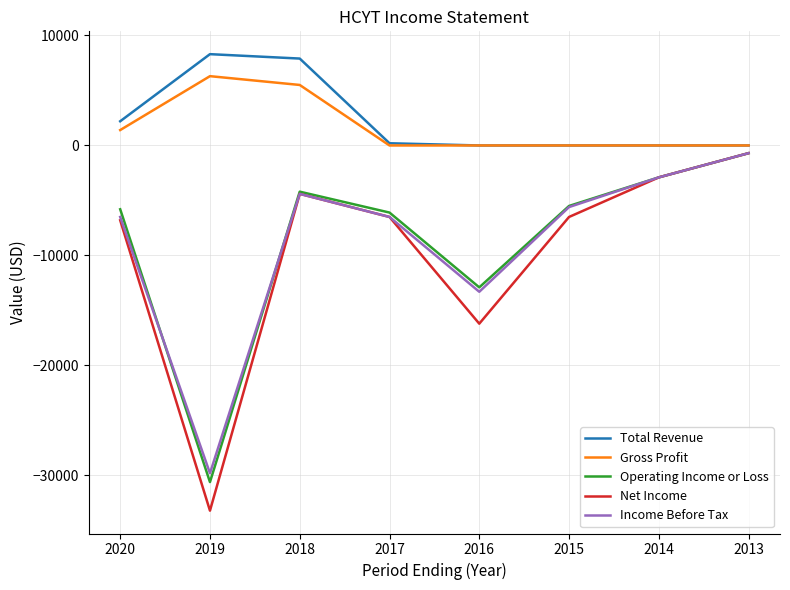

What is the difference between the Net Income values at 2014 and 2018?

1500